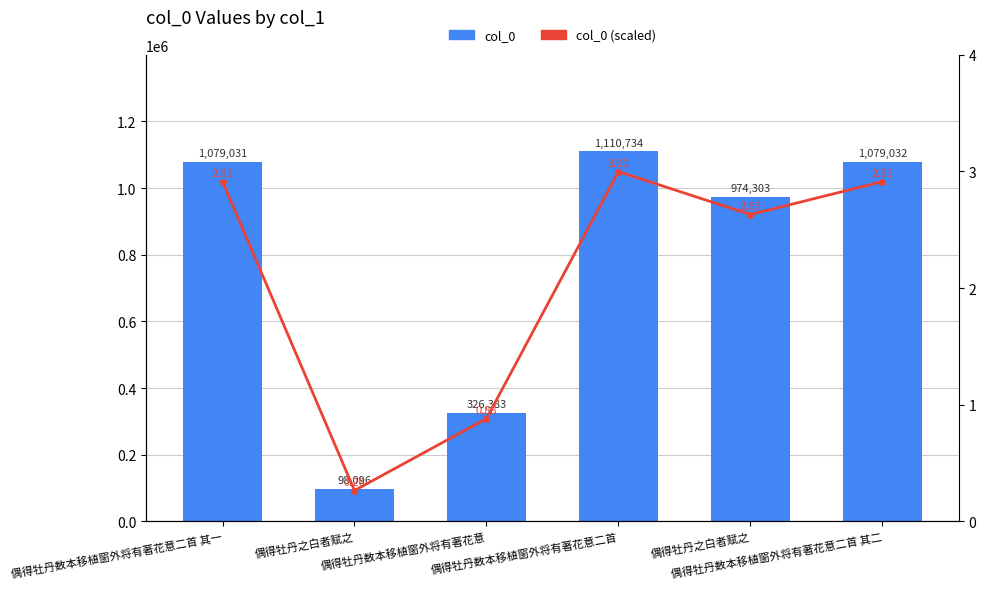

What are all the series names shown in the legend?

col_0, col_0 (scaled)